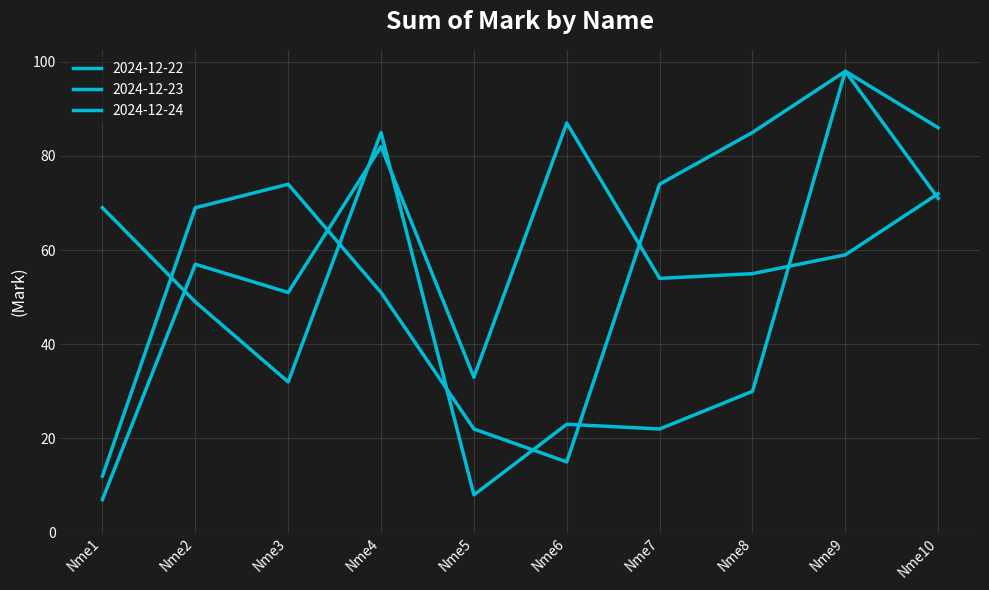

At which category does 2024-12-24 reach its first local valley?

Nme3